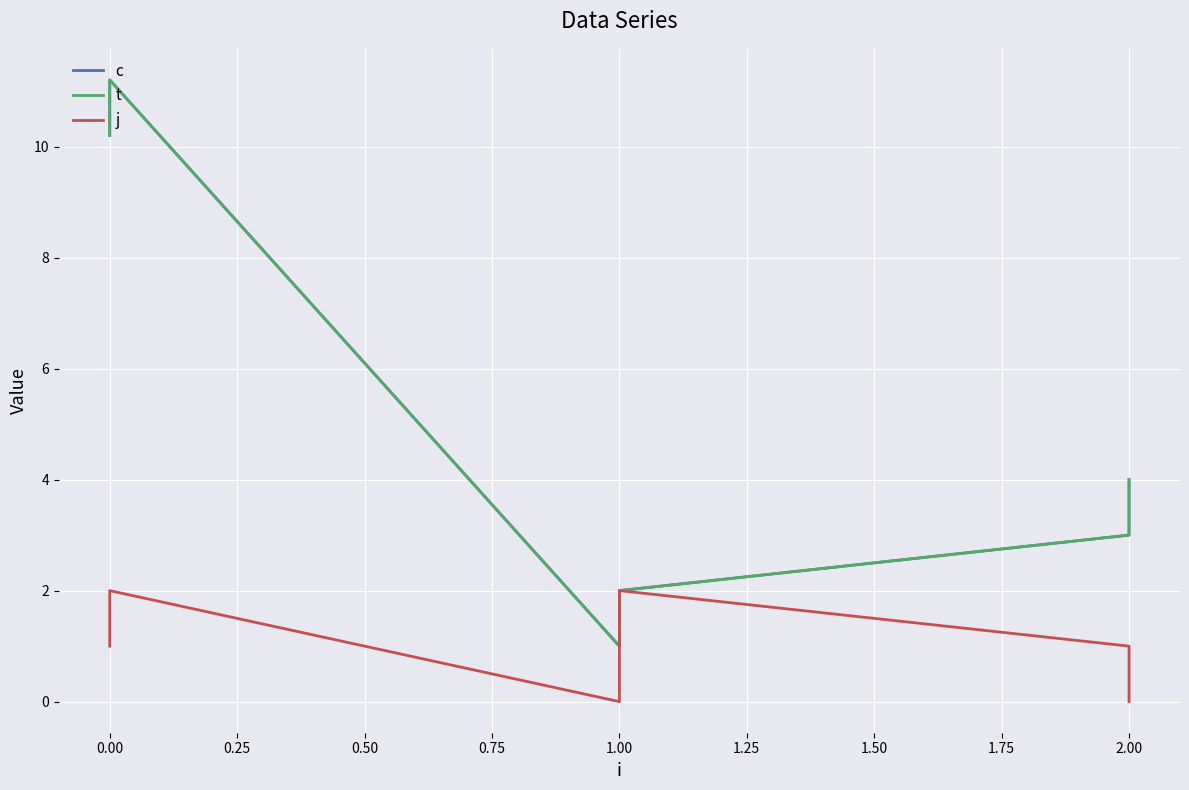

What is the label of the 6th point from the left?

2.00